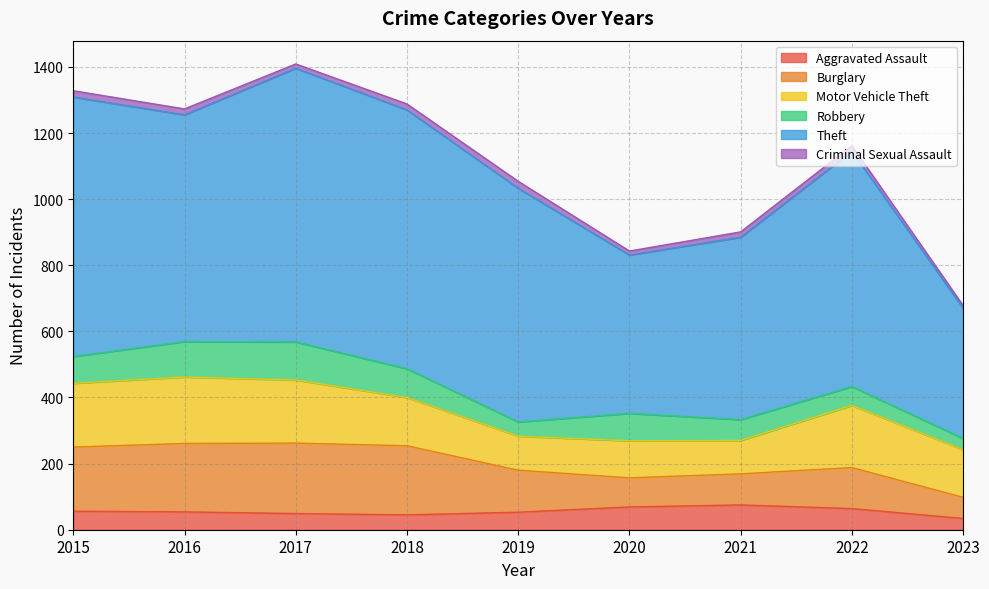

Rank the series by their maximum value, from lowest to highest.

Criminal Sexual Assault, Aggravated Assault, Robbery, Motor Vehicle Theft, Burglary, Theft